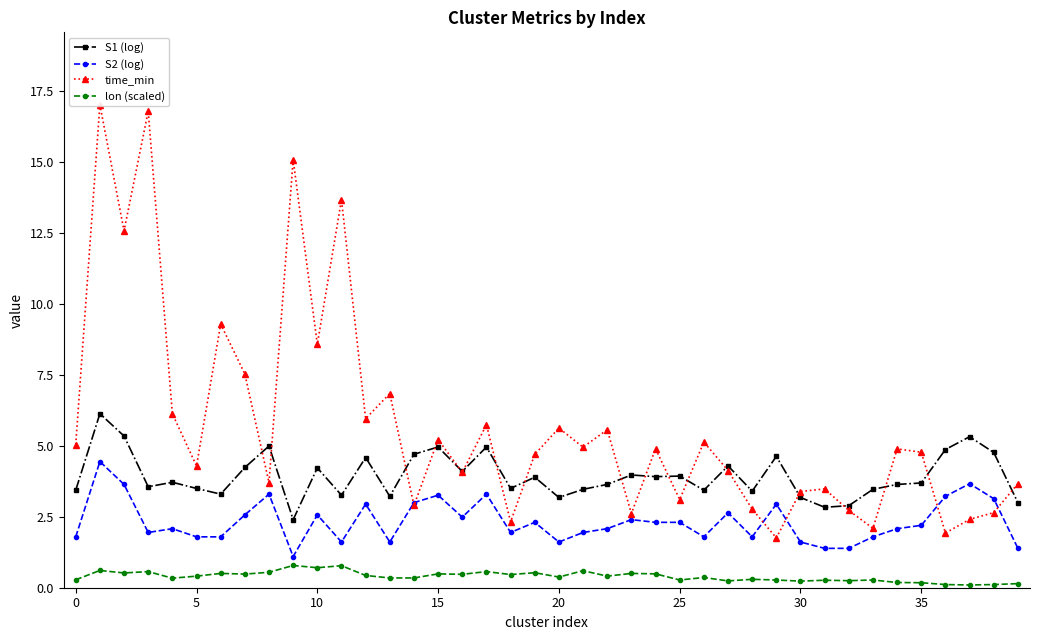

What are all the series names shown in the legend?

S1 (log), S2 (log), time_min, lon (scaled)